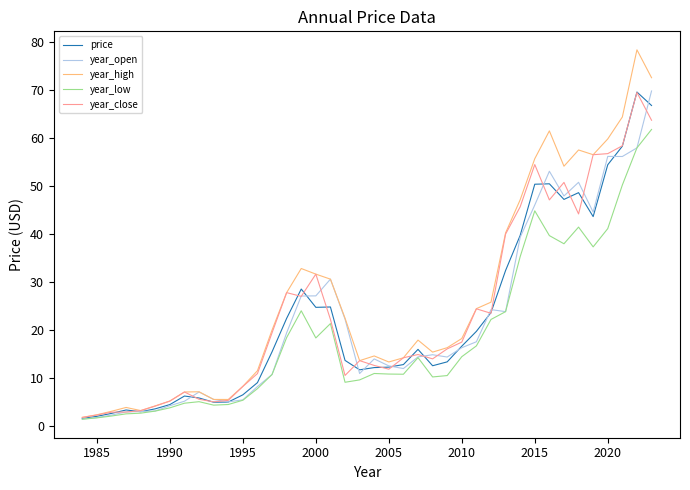

True or false: price and year_close intersect in this chart.

True